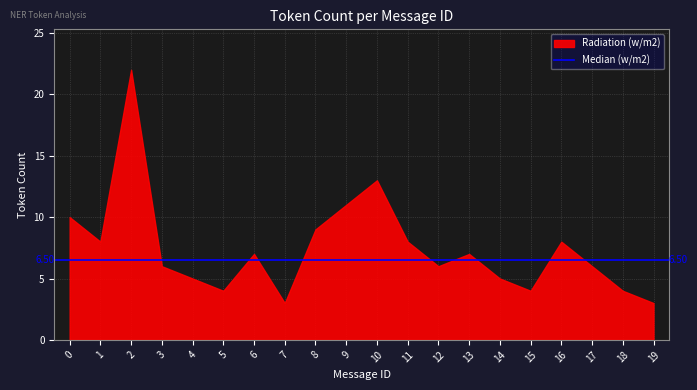

Does the chart have visible grid lines?

Yes